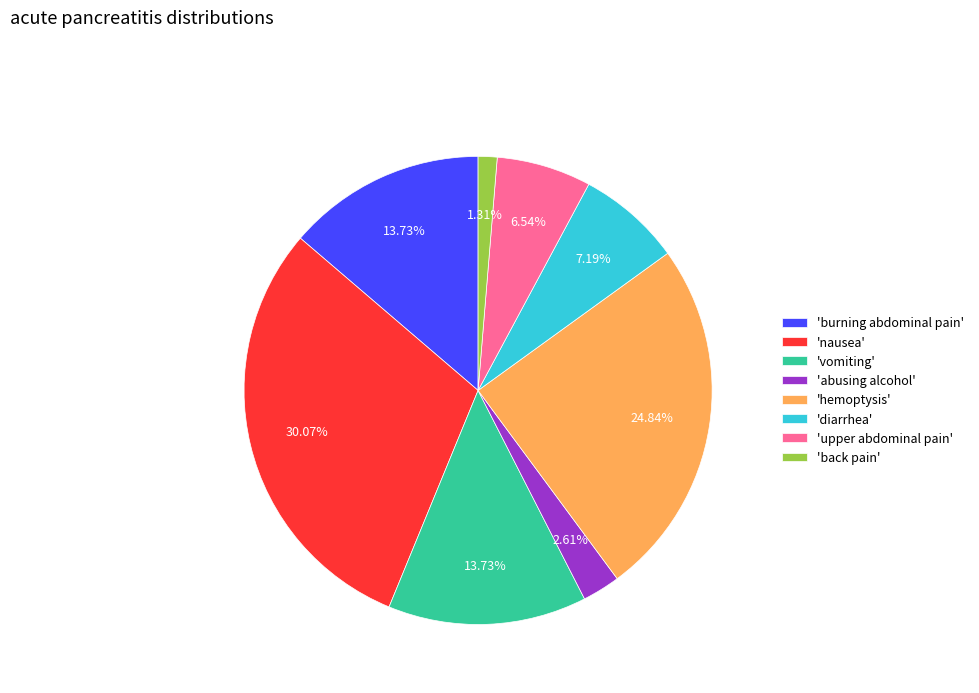

Between 'diarrhea' and 'hemoptysis', which is larger?

'hemoptysis'